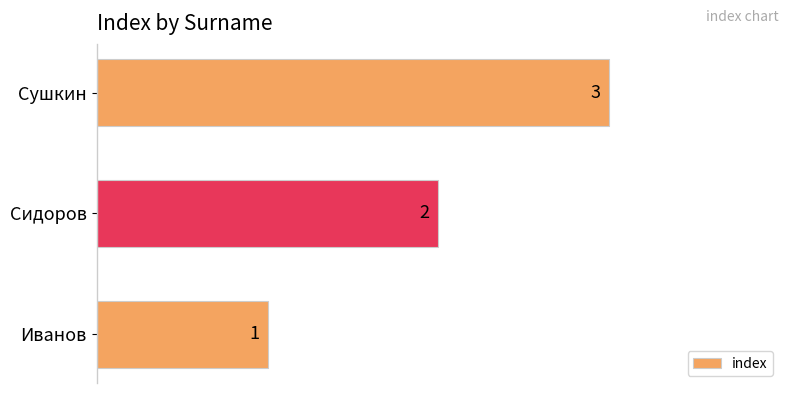

Where is the data nearest to the value 2?

Сидоров